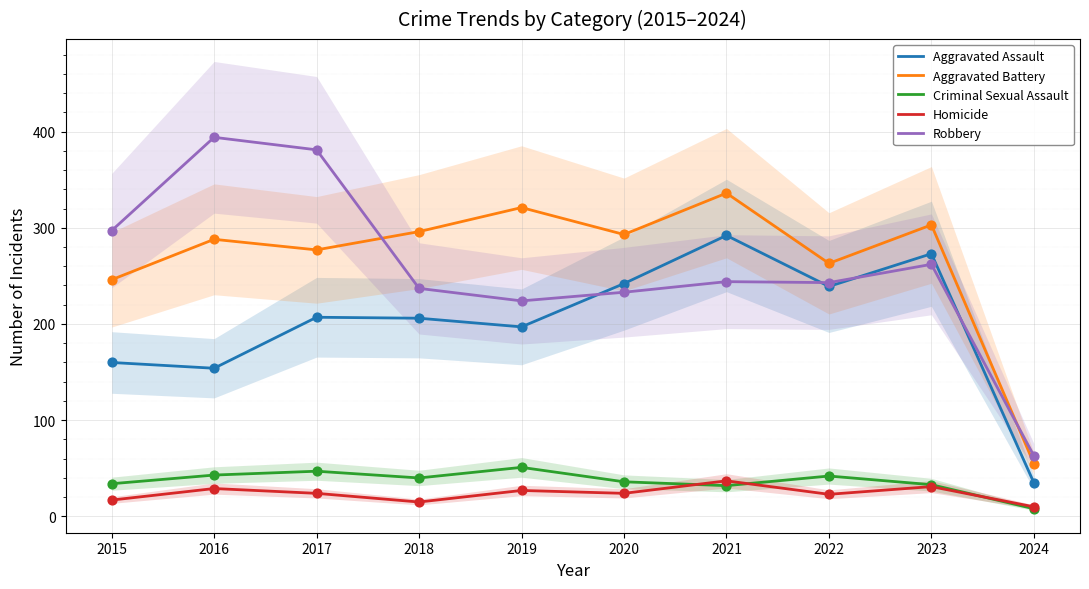

At which category is the sum across all series the highest?

2021